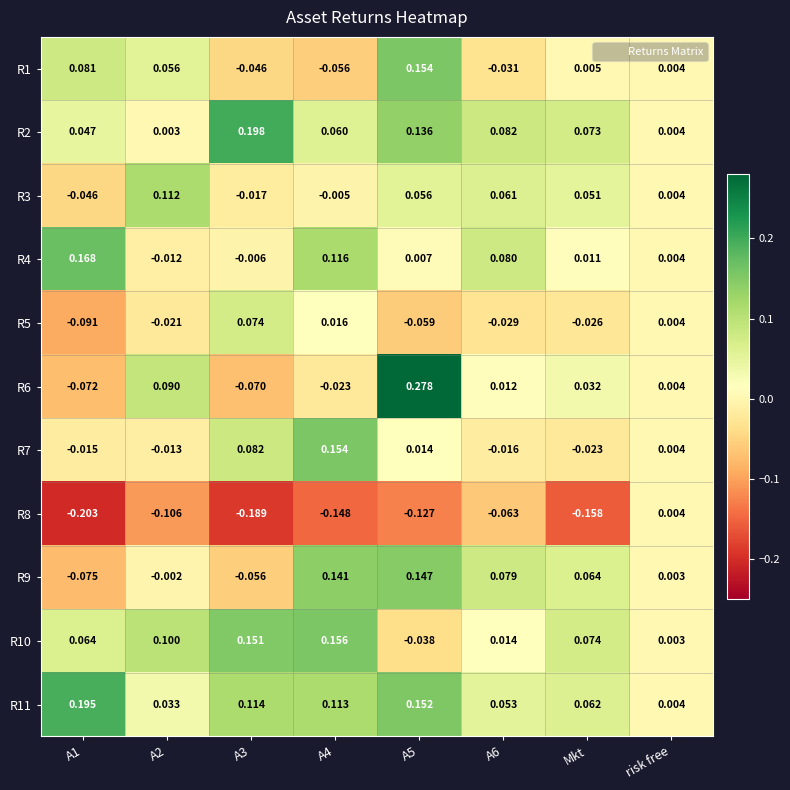

At which label does R11 reach its minimum?

risk free